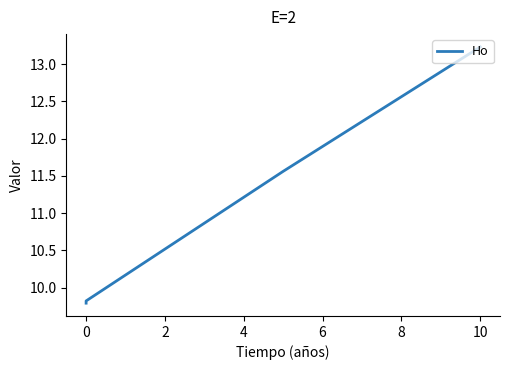

How many categories are shown in the chart?

4